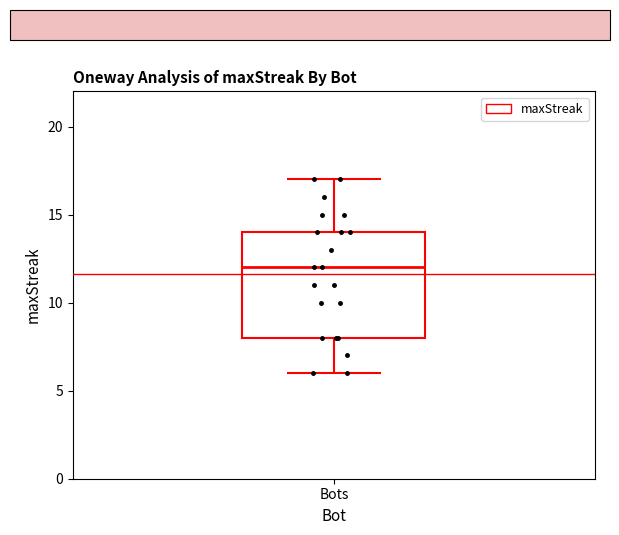

Where does the upper whisker of the box for Bots end on the y-axis? The values are not printed on the chart, so give them approximately, as read against the axis.

17